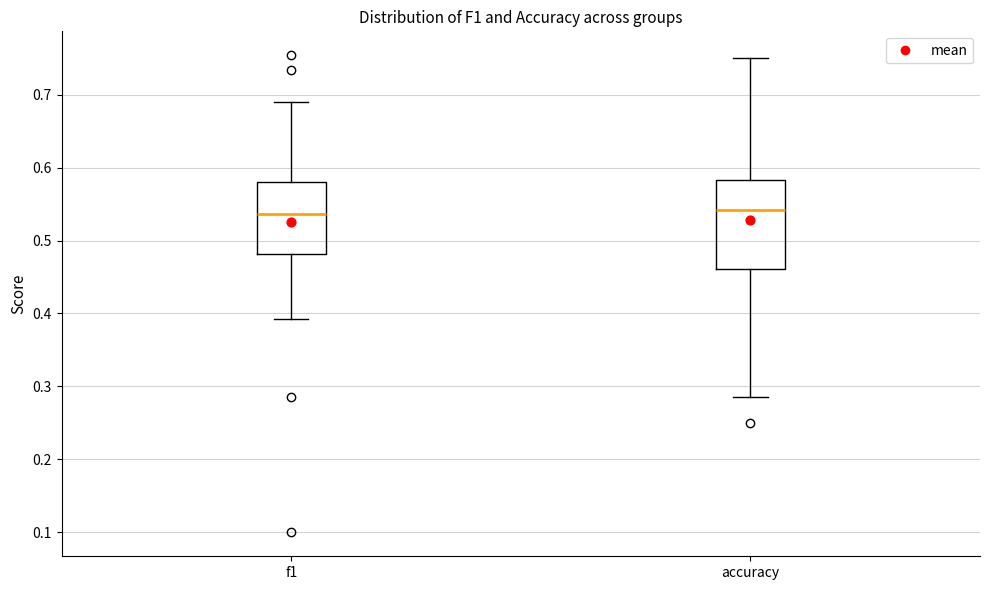

Which box is the tallest, from its lower edge to its upper edge?

accuracy